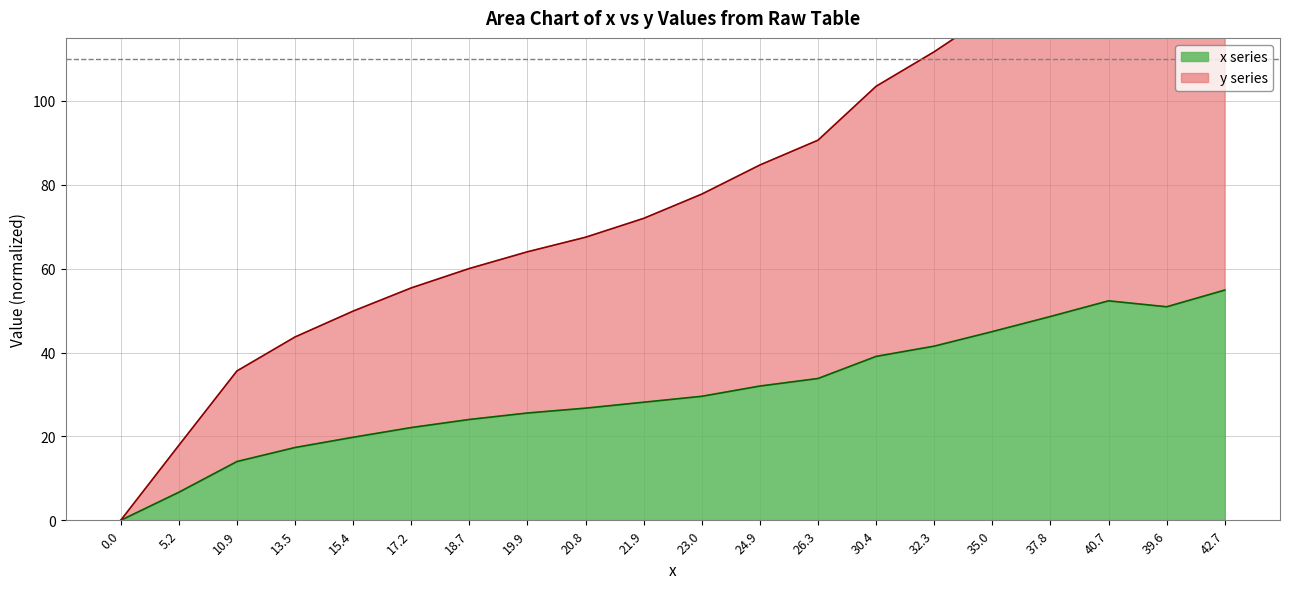

How many lines are shown in the chart?

2